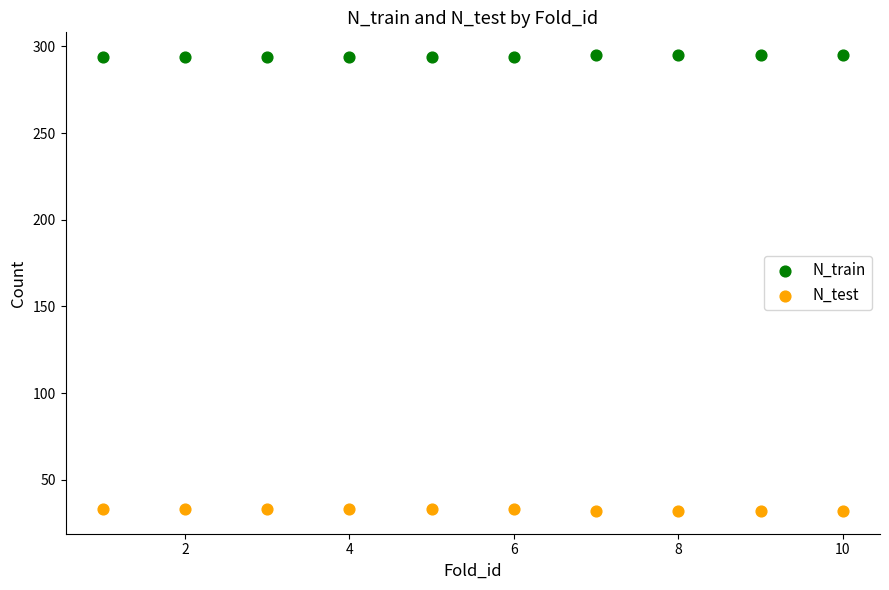

What is the X range (max minus min) for the scatter plot?

9